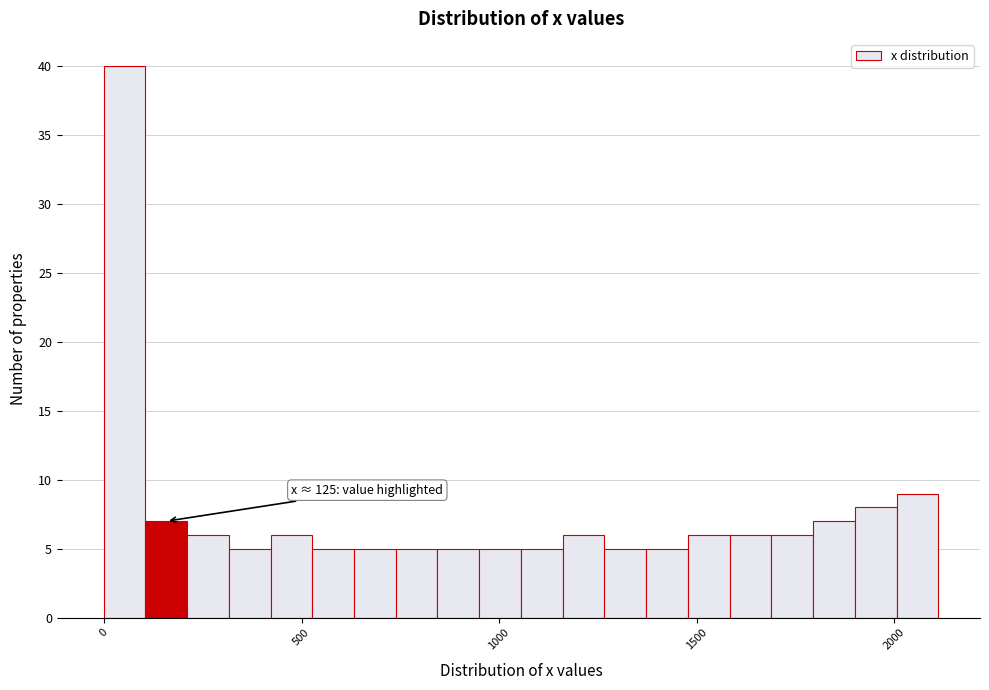

Around what value on the x-axis is the tallest bar? Give the approximate position of its centre, as read against the axis.

50